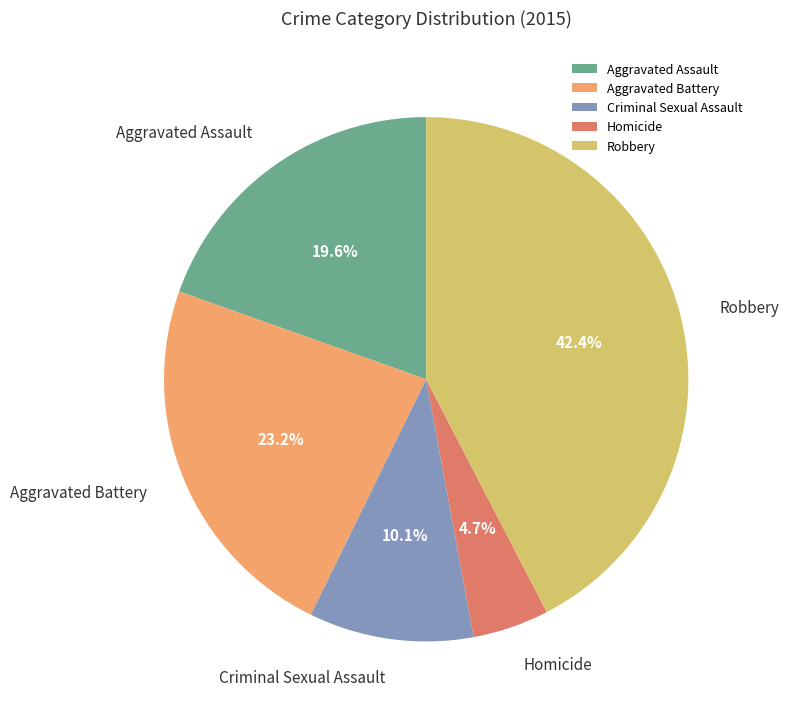

Which slice is the largest?

Robbery